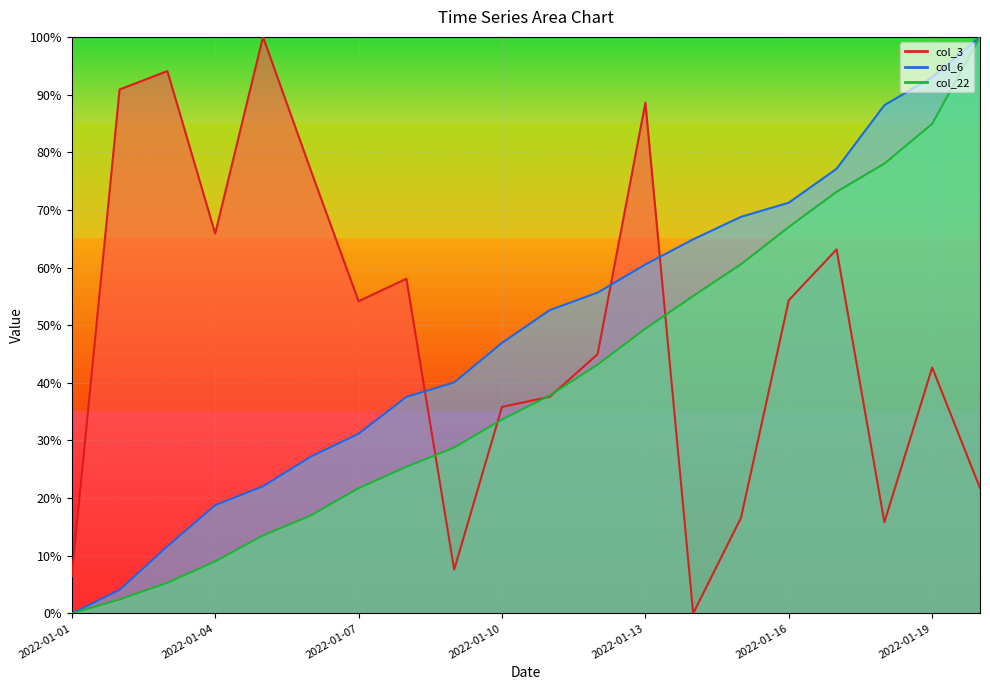

What is the sum of all col_6 line values?

971.4